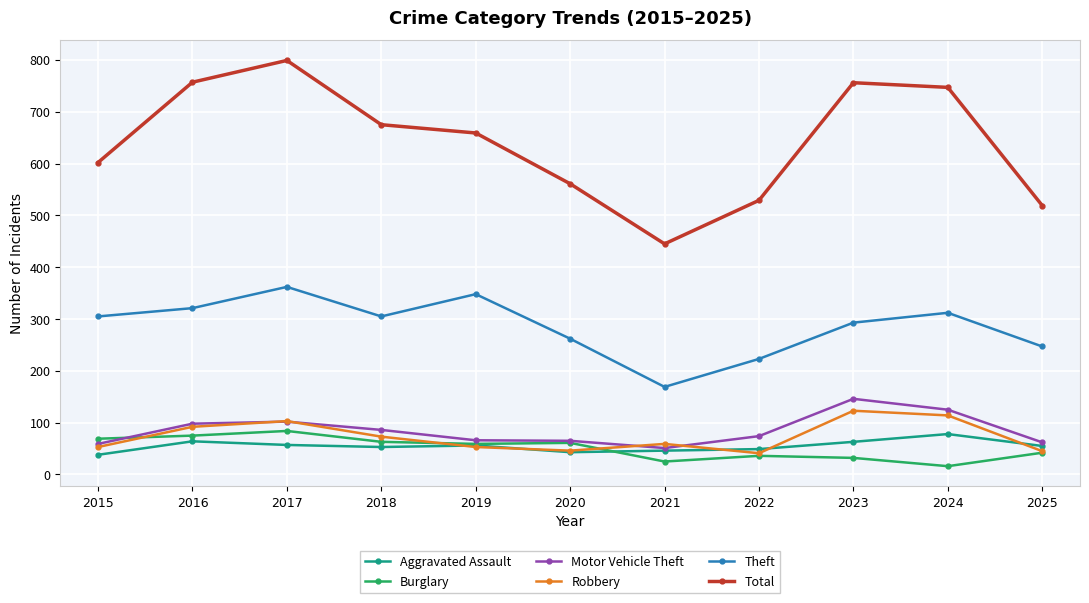

True or false: Total has a value of 602 at 2015.

True